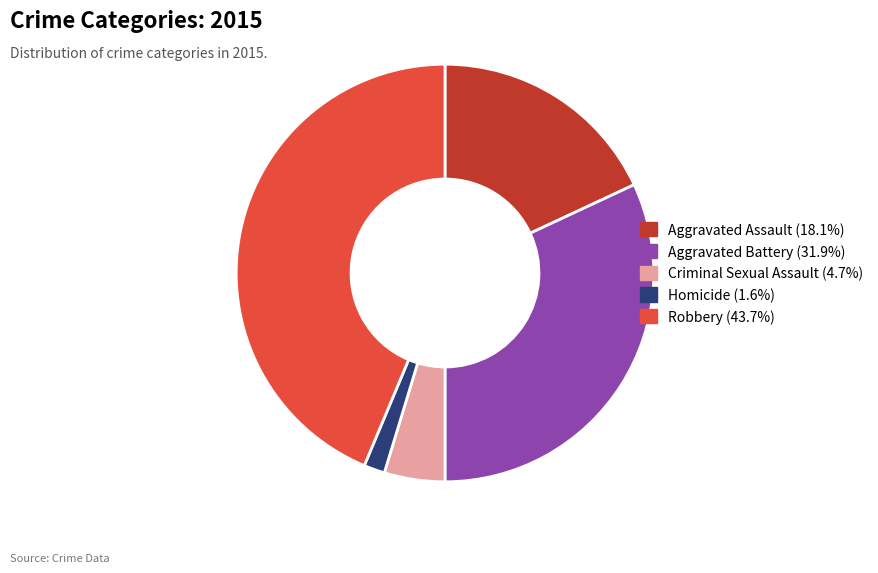

Does Aggravated Battery account for over 50% of the chart?

No